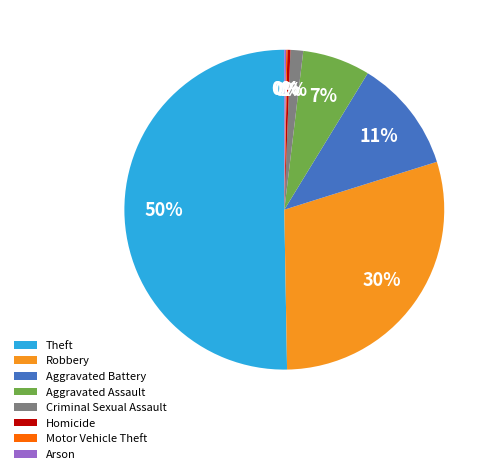

To the nearest percent, what percentage of the pie is Criminal Sexual Assault?

1%